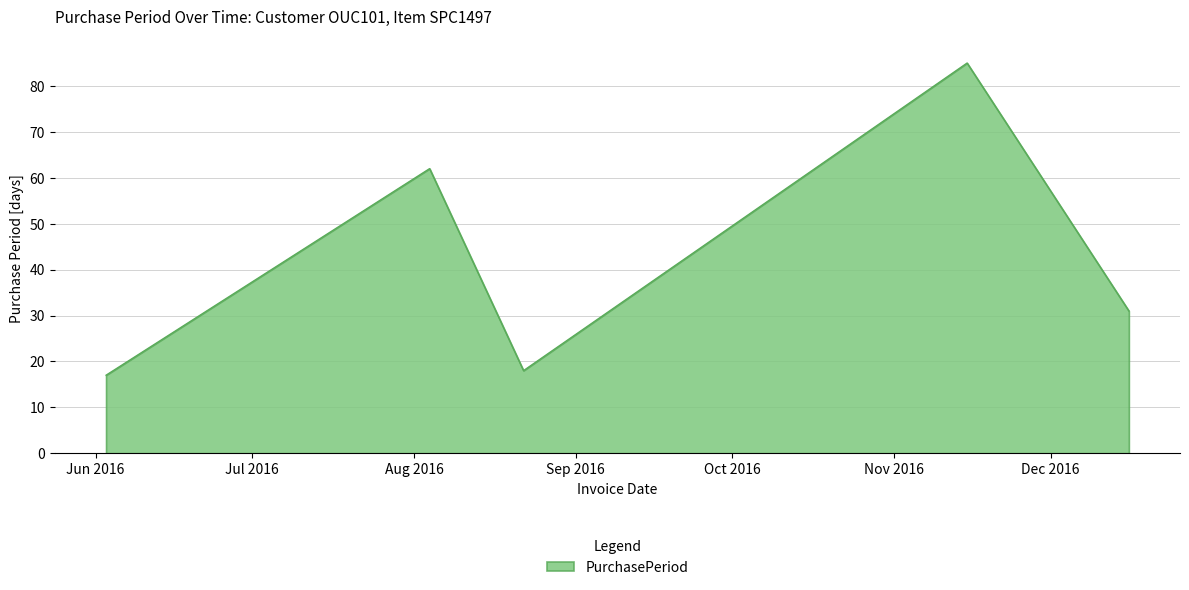

True or false: there are more than 1 points higher than both neighbors.

True